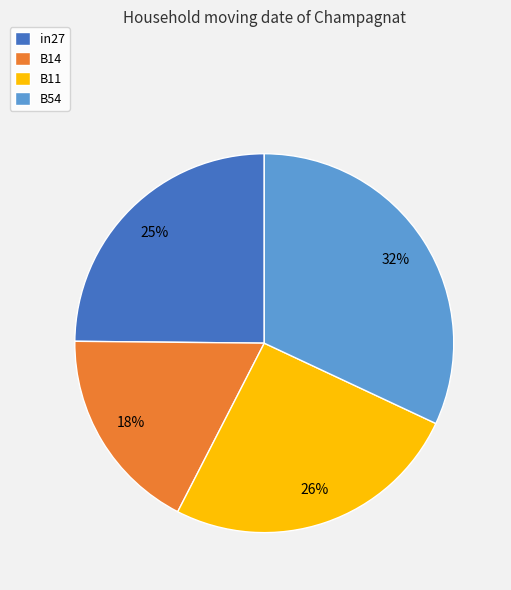

To the nearest percent, what is the difference between the B11 and B54 slice percentages?

6%